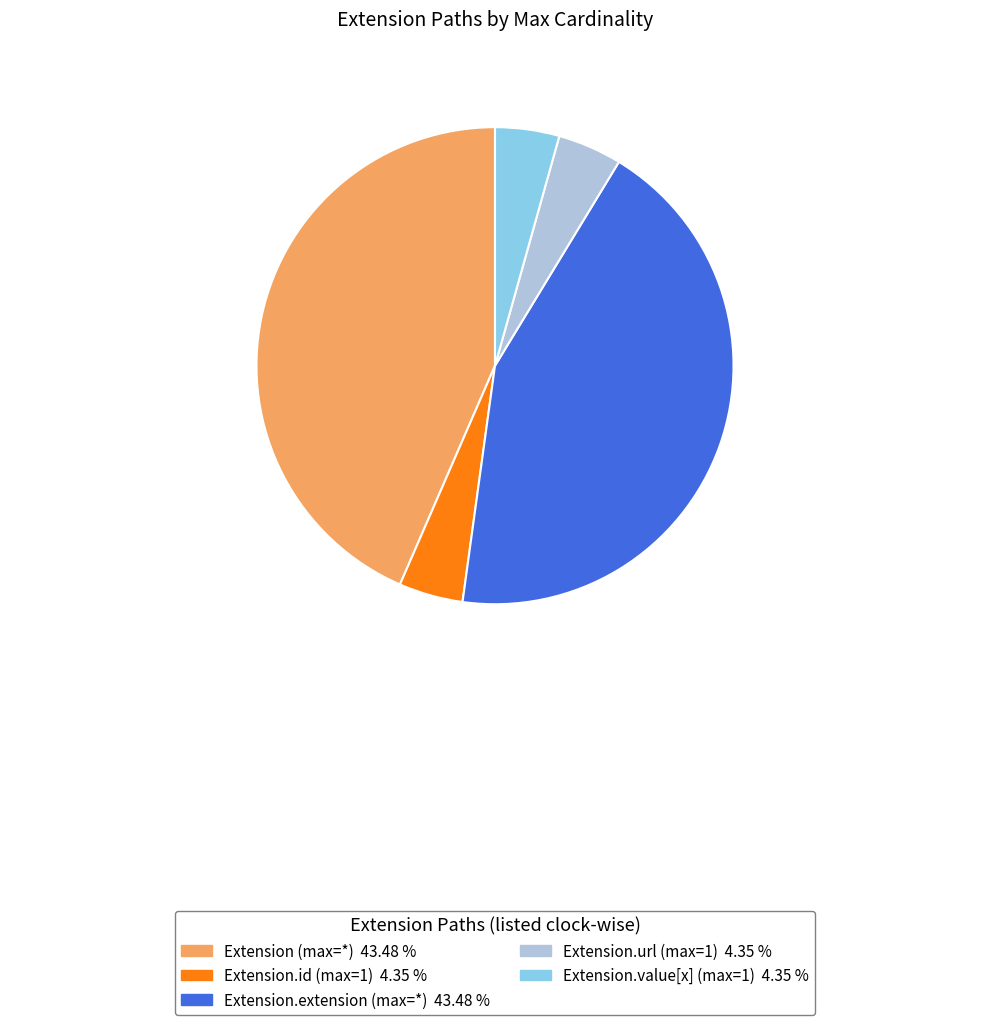

Does any single category account for the majority?

No